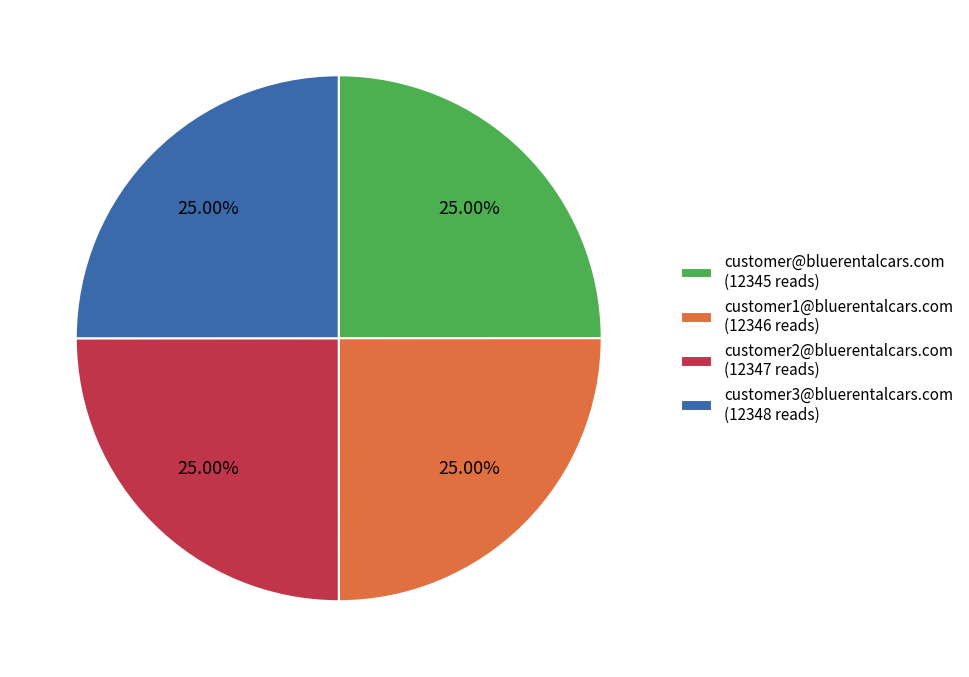

The customer@bluerentalcars.com slice represents 38% of the pie. True or false?

False